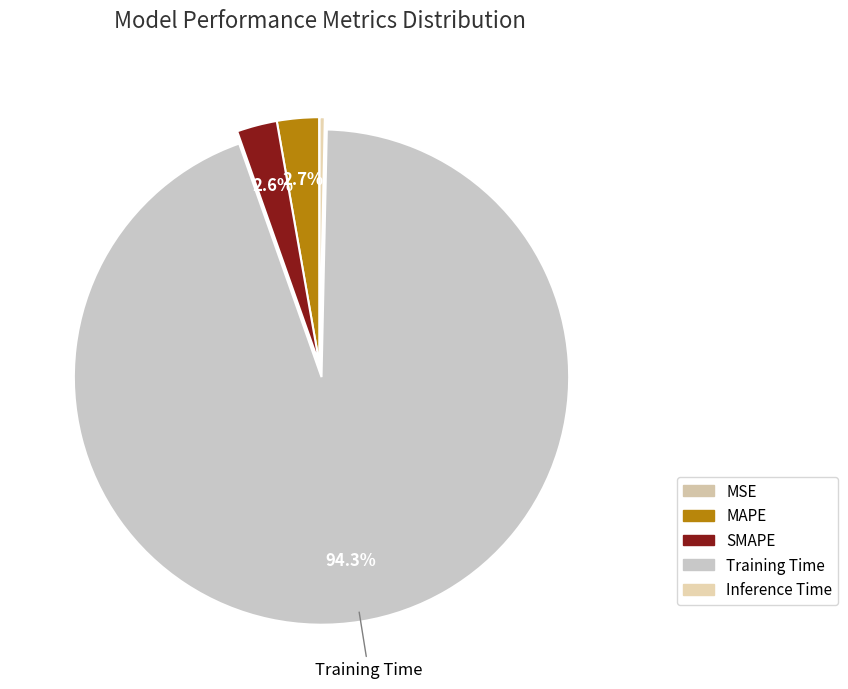

How much of the chart is everything except Inference Time?

99.7%